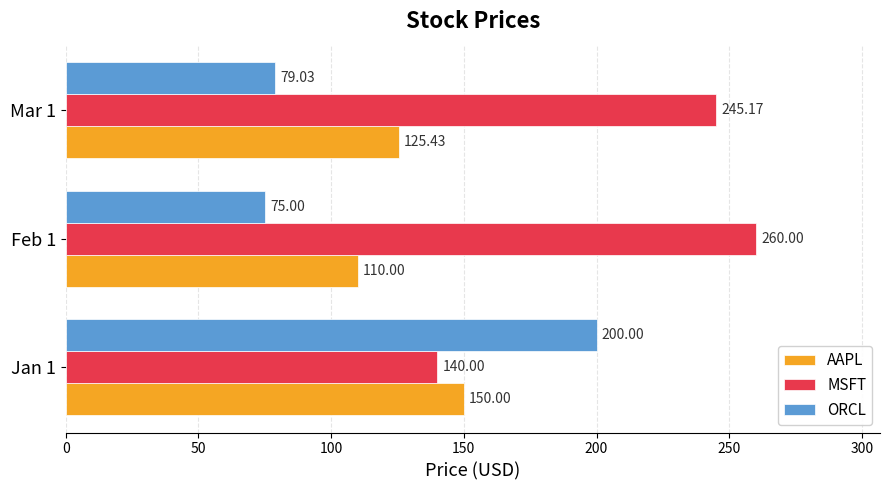

What is the difference between the maximum and second lowest values in the MSFT series?

14.8